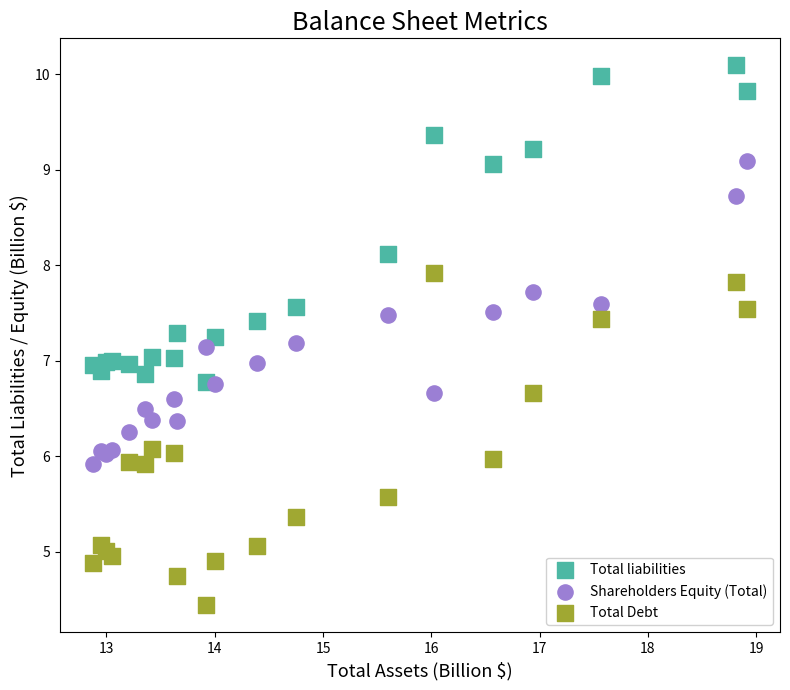

What are all the series names shown in the legend?

Total liabilities, Shareholders Equity (Total), Total Debt